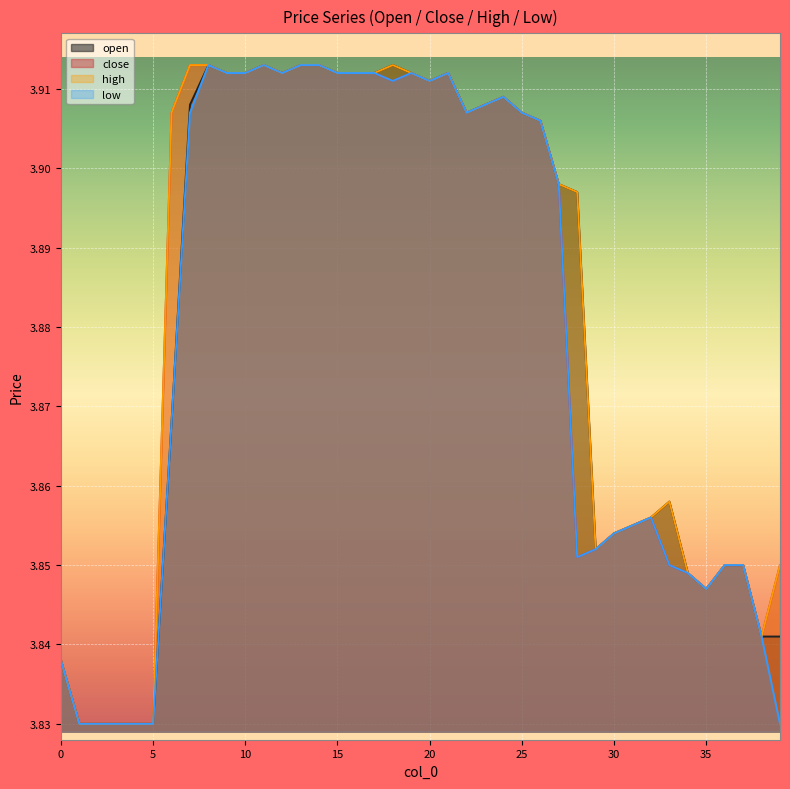

Reading left to right, transcribe all the data shown in this chart.

open: 3.8	3.8	3.8	3.8	3.8	3.8	3.9	3.9	3.9	3.9	3.9	3.9	3.9	3.9	3.9	3.9	3.9	3.9	3.9	3.9	3.9	3.9	3.9	3.9	3.9	3.9	3.9	3.9	3.9	3.9	3.9	3.9	3.9	3.9	3.8	3.8	3.9	3.9	3.8	3.8
close: 3.8	3.8	3.8	3.8	3.8	3.8	3.9	3.9	3.9	3.9	3.9	3.9	3.9	3.9	3.9	3.9	3.9	3.9	3.9	3.9	3.9	3.9	3.9	3.9	3.9	3.9	3.9	3.9	3.9	3.9	3.9	3.9	3.9	3.9	3.8	3.8	3.9	3.9	3.8	3.9
high: 3.8	3.8	3.8	3.8	3.8	3.8	3.9	3.9	3.9	3.9	3.9	3.9	3.9	3.9	3.9	3.9	3.9	3.9	3.9	3.9	3.9	3.9	3.9	3.9	3.9	3.9	3.9	3.9	3.9	3.9	3.9	3.9	3.9	3.9	3.8	3.8	3.9	3.9	3.8	3.9
low: 3.8	3.8	3.8	3.8	3.8	3.8	3.9	3.9	3.9	3.9	3.9	3.9	3.9	3.9	3.9	3.9	3.9	3.9	3.9	3.9	3.9	3.9	3.9	3.9	3.9	3.9	3.9	3.9	3.9	3.9	3.9	3.9	3.9	3.9	3.8	3.8	3.9	3.9	3.8	3.8